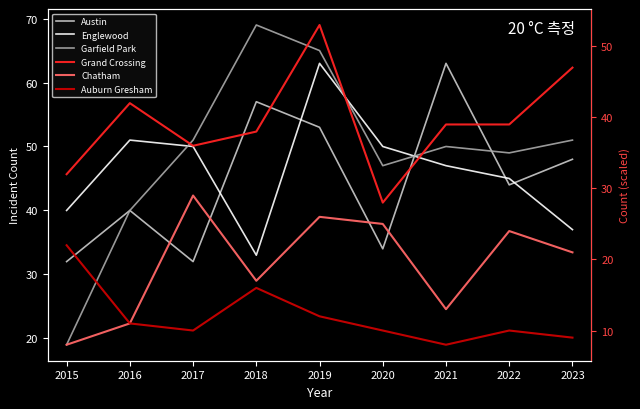

What is the spread (max minus min) of values at 2020?

40